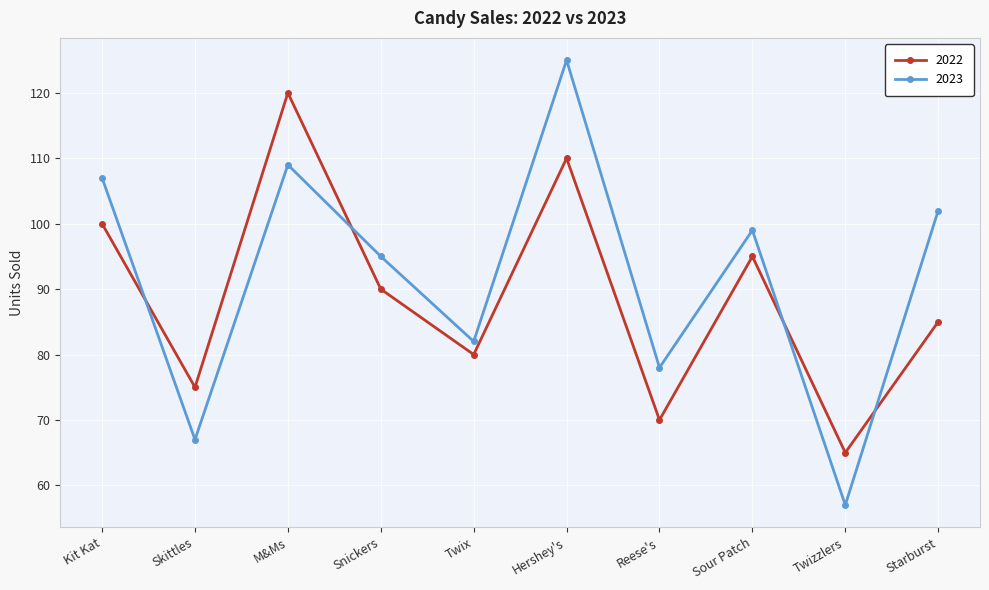

True or false: 2022 has more than 2 interior local peaks.

True